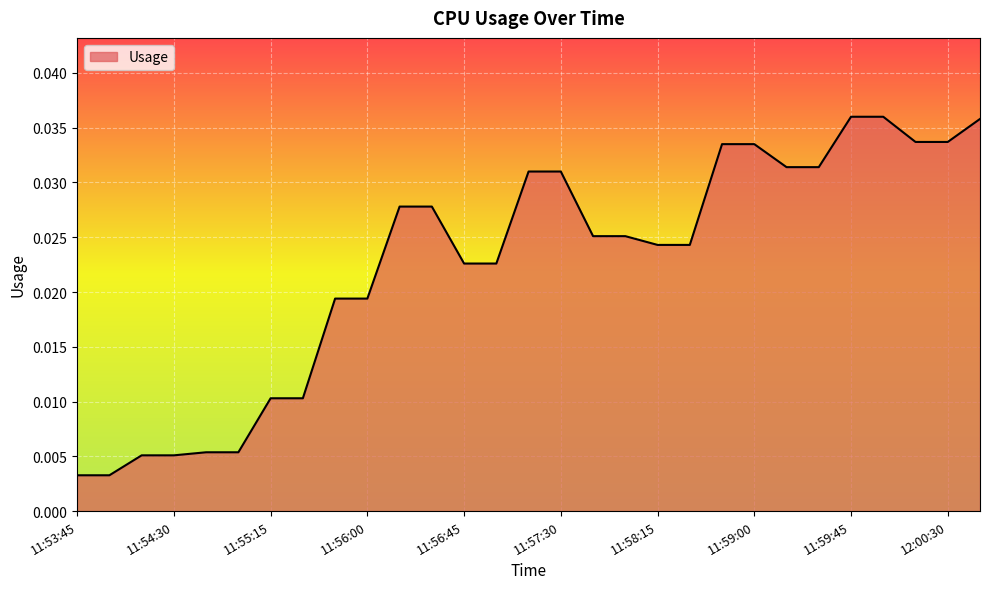

How many lines are shown in the chart?

1